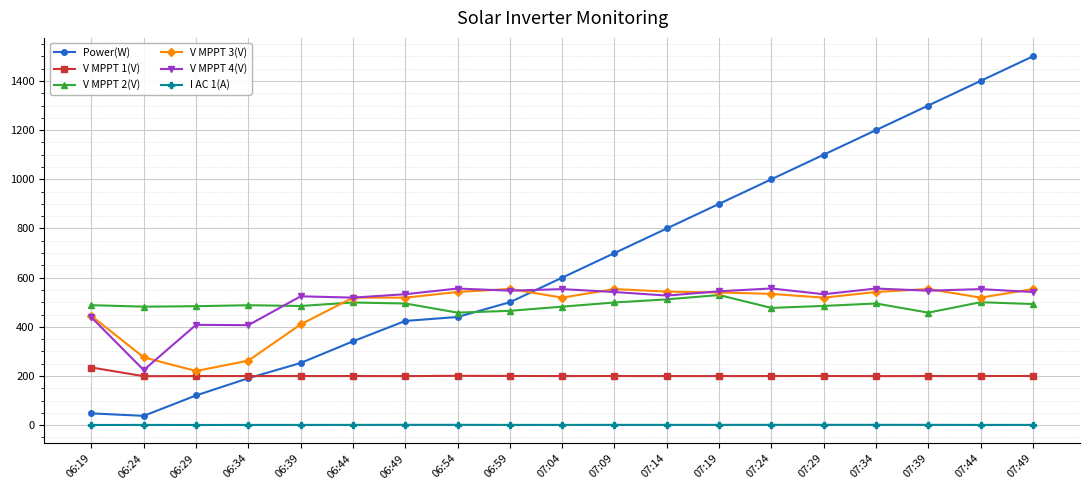

What is the label of the 19th point from the left?

07:49